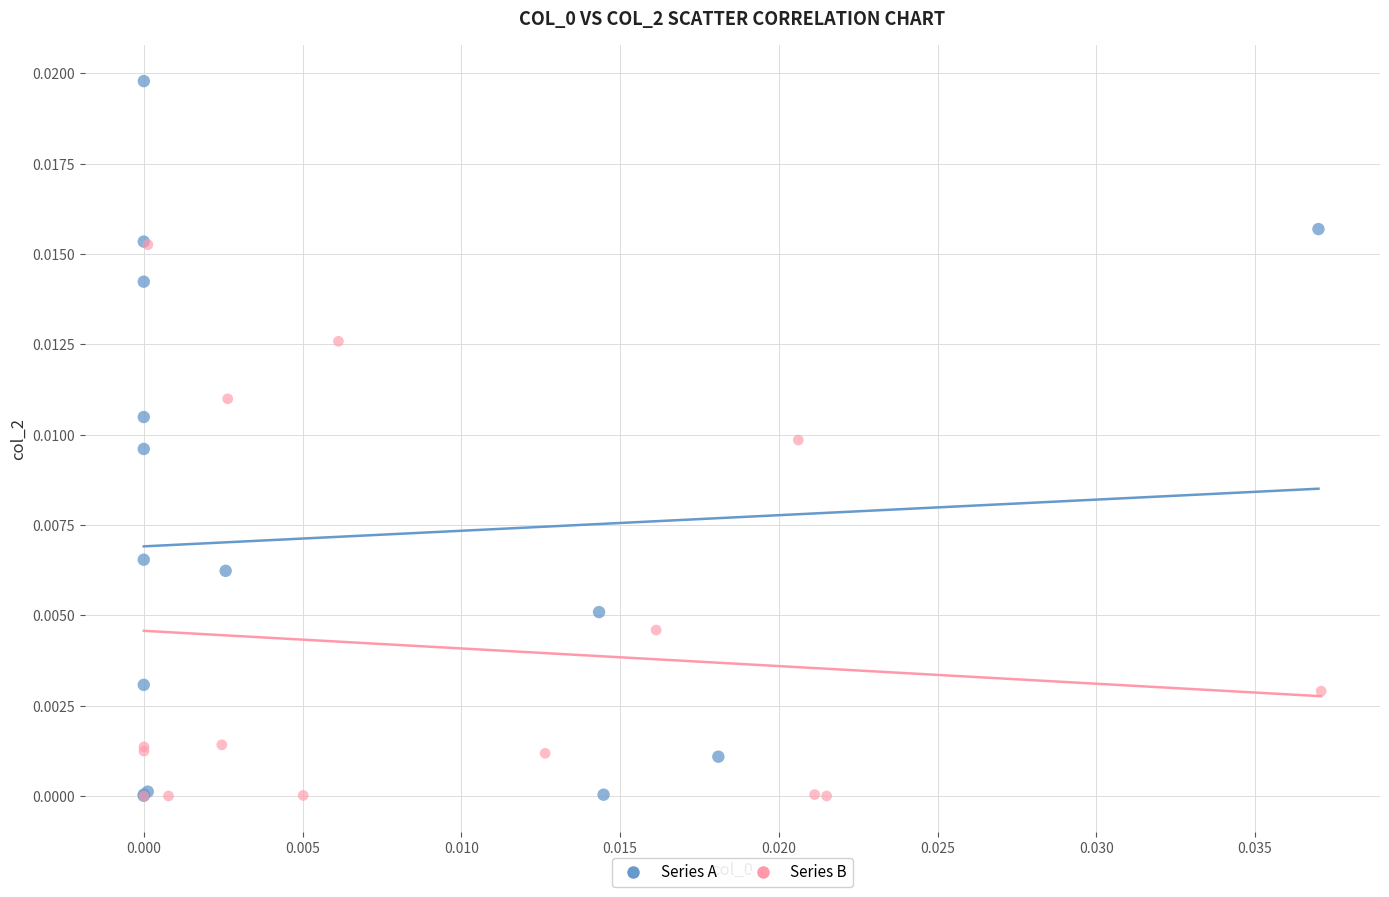

Which series contains the highest Y value?

Series A